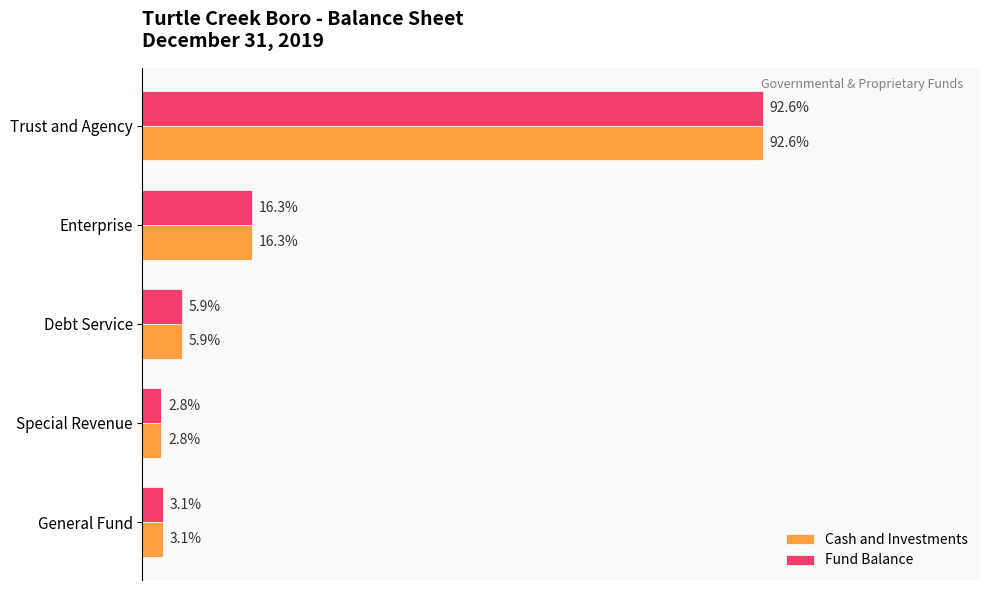

What are all the series names shown in the legend?

Cash and Investments, Fund Balance